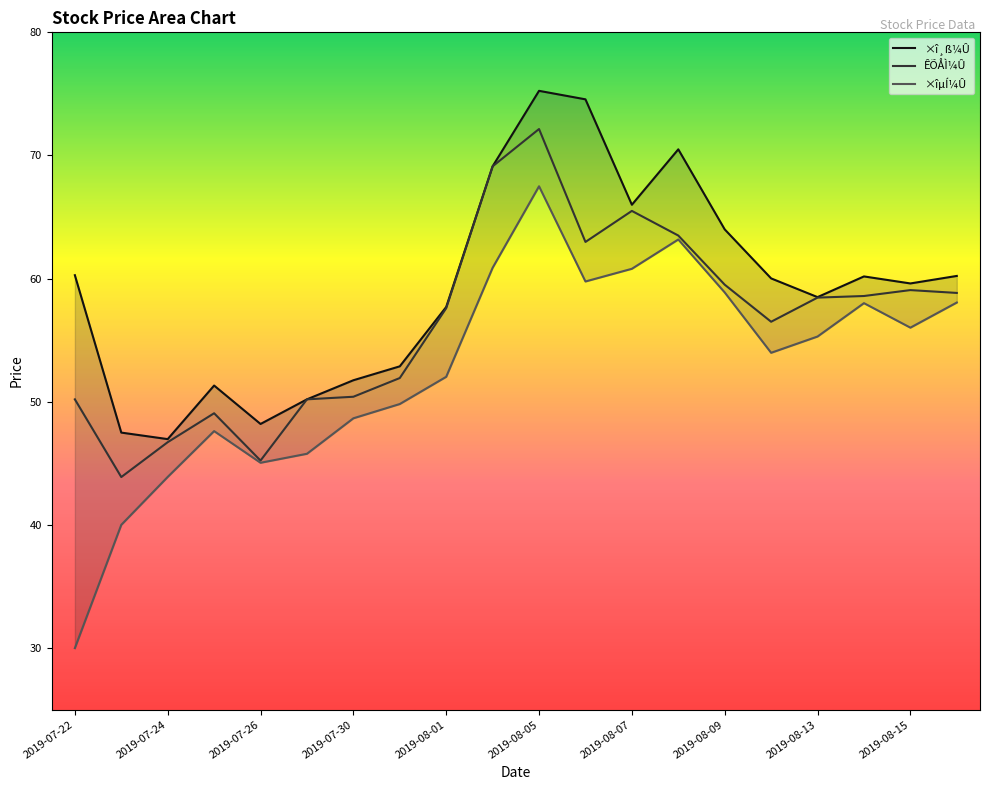

Reading right to left, transcribe all the data shown in this chart.

ÊÕÅÌ¼Û: 2019-08-16=58.8	2019-08-15=59.1	2019-08-14=58.6	2019-08-13=58.5	2019-08-12=56.5	2019-08-09=59.5	2019-08-08=63.5	2019-08-07=65.5	2019-08-06=63.0	2019-08-05=72.2	2019-08-02=69.1	2019-08-01=57.6	2019-07-31=51.9	2019-07-30=50.4	2019-07-29=50.2	2019-07-26=45.2	2019-07-25=49.1	2019-07-24=46.7	2019-07-23=43.9	2019-07-22=50.2
×î¸ß¼Û: 2019-08-16=60.2	2019-08-15=59.6	2019-08-14=60.2	2019-08-13=58.5	2019-08-12=60.0	2019-08-09=64.0	2019-08-08=70.5	2019-08-07=66.0	2019-08-06=74.6	2019-08-05=75.2	2019-08-02=69.1	2019-08-01=57.7	2019-07-31=52.9	2019-07-30=51.8	2019-07-29=50.2	2019-07-26=48.2	2019-07-25=51.3	2019-07-24=47.0	2019-07-23=47.5	2019-07-22=60.3
×îµÍ¼Û: 2019-08-16=58.1	2019-08-15=56.0	2019-08-14=58.0	2019-08-13=55.3	2019-08-12=54.0	2019-08-09=58.9	2019-08-08=63.2	2019-08-07=60.8	2019-08-06=59.8	2019-08-05=67.5	2019-08-02=60.9	2019-08-01=52.0	2019-07-31=49.8	2019-07-30=48.7	2019-07-29=45.8	2019-07-26=45.0	2019-07-25=47.6	2019-07-24=43.9	2019-07-23=40.0	2019-07-22=30.0